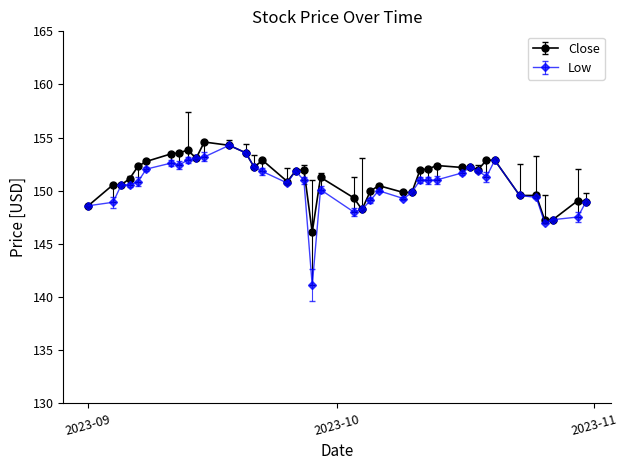

What is the smallest value displayed?

141.1